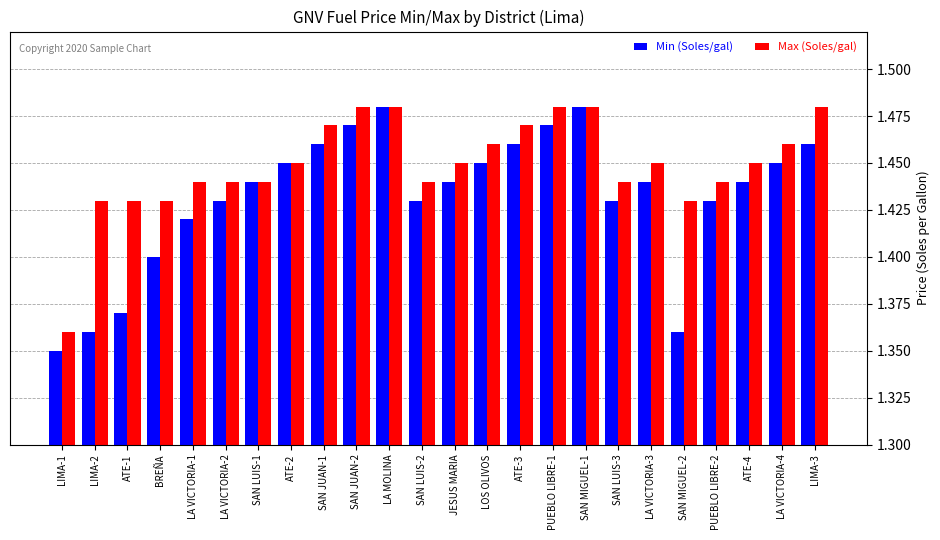

What is the label of the 20th bar from the right?

LA VICTORIA-1